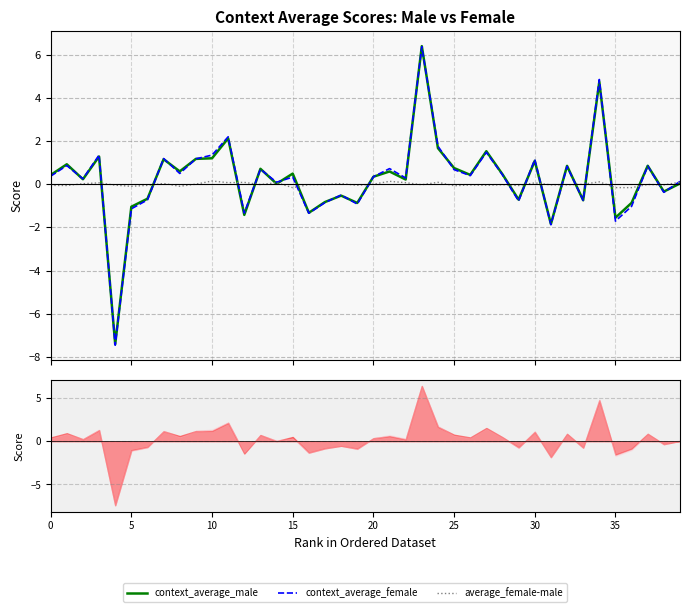

What is the sum of all context_average_male values?

10.1